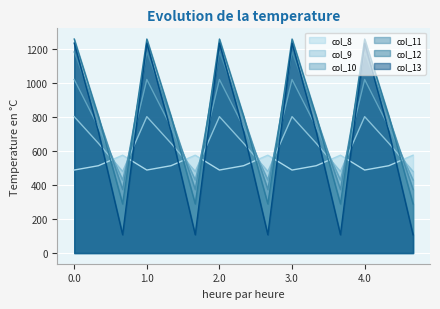

Reading left to right, extract all data points from this chart.

col_8: 489.3	514.8	576.6	489.3	514.8	576.6	489.3	514.8	576.6	489.3	514.8	576.6	489.3	514.8	576.6
col_9: 804.0	646.9	480.7	804.0	646.9	480.7	804.0	646.9	480.7	804.0	646.9	480.7	804.0	646.9	480.7
col_10: 1023.2	742.1	430.5	1023.2	742.1	430.5	1023.2	742.1	430.5	1023.2	742.1	430.5	1023.2	742.1	430.5
col_11: 1185.2	800.2	374.4	1185.2	800.2	374.4	1185.2	800.2	374.4	1185.2	800.2	374.4	1185.2	800.2	374.4
col_12: 1261.6	806.9	289.5	1261.6	806.9	289.5	1261.6	806.9	289.5	1261.6	806.9	289.5	1261.6	806.9	289.5
col_13: 1237.4	715.3	107.8	1237.4	715.3	107.8	1237.4	715.3	107.8	1237.4	715.3	107.8	1237.4	715.3	107.8